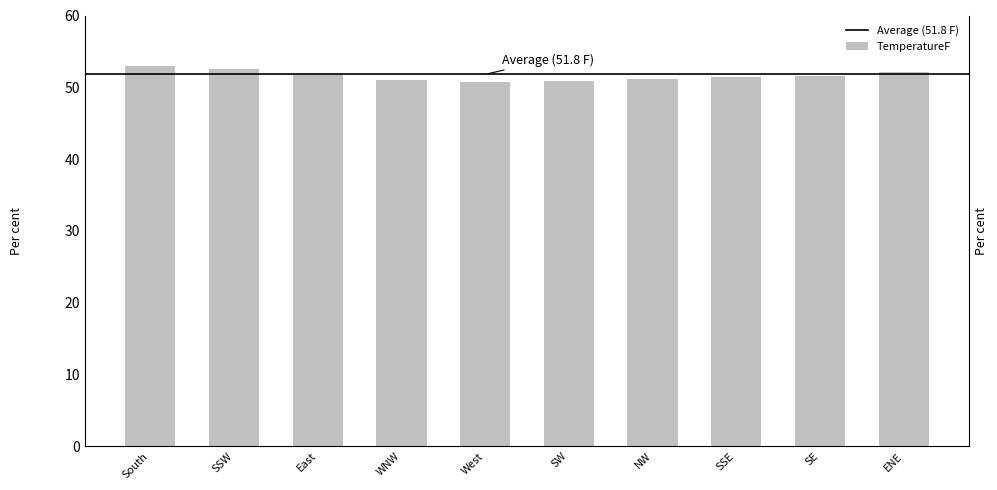

What position from the left is NW?

7